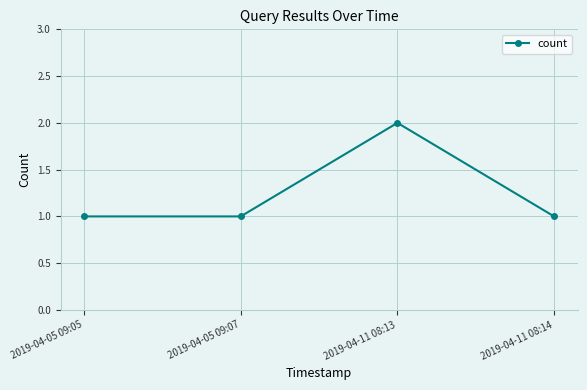

At which category does the chart reach its peak across all series?

2019-04-11 08:13